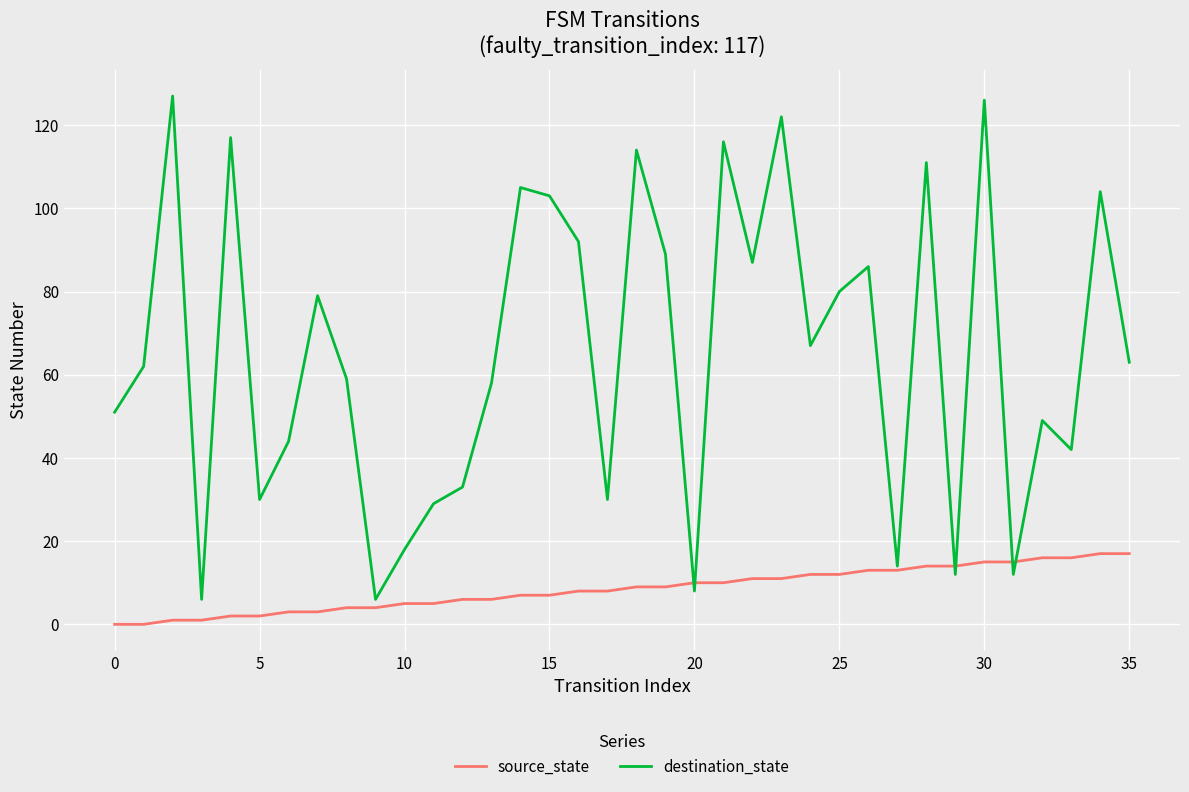

Which series has the largest total across all categories?

destination_state